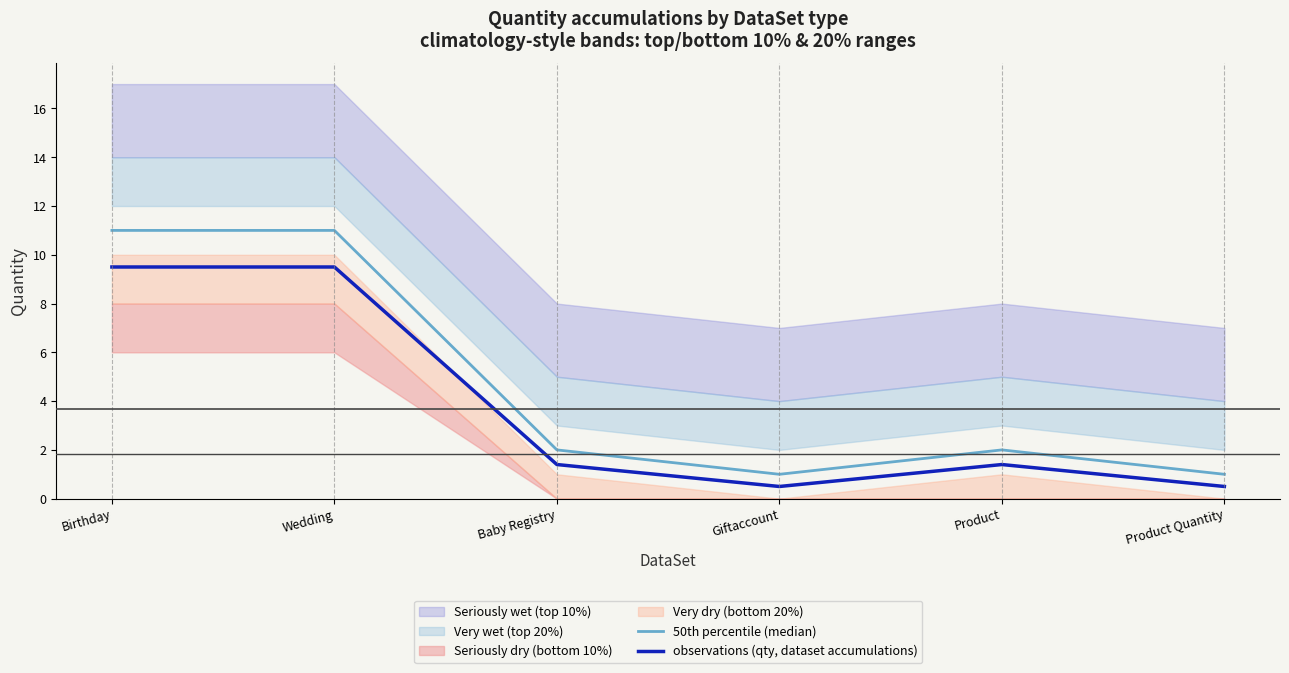

Count the number of categories in the chart.

6